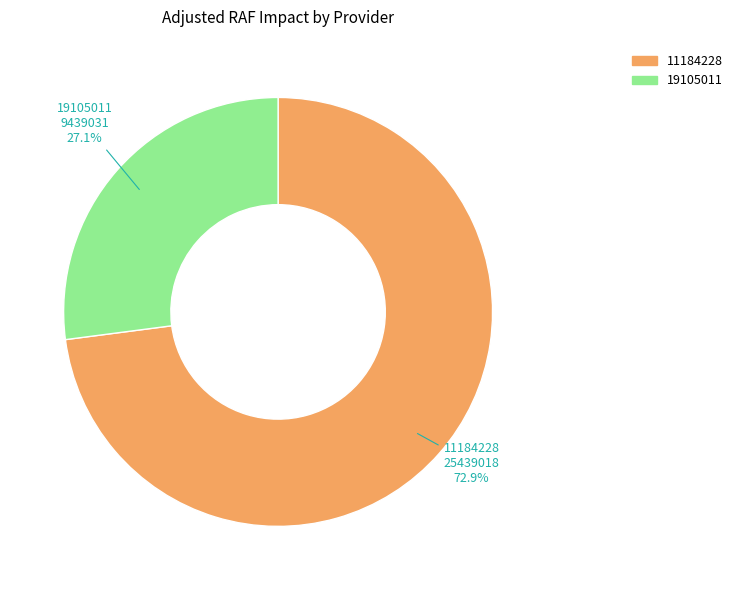

How many segments does this pie chart have?

2